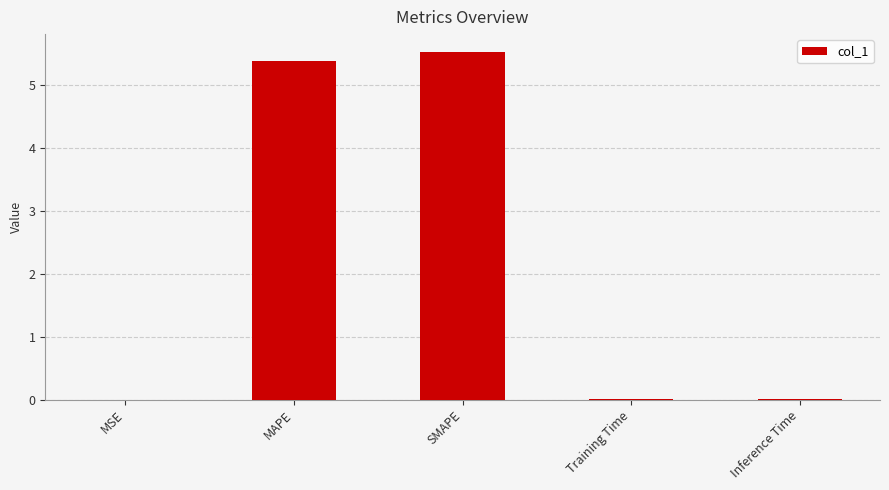

Which has a higher value, MAPE or Inference Time?

MAPE